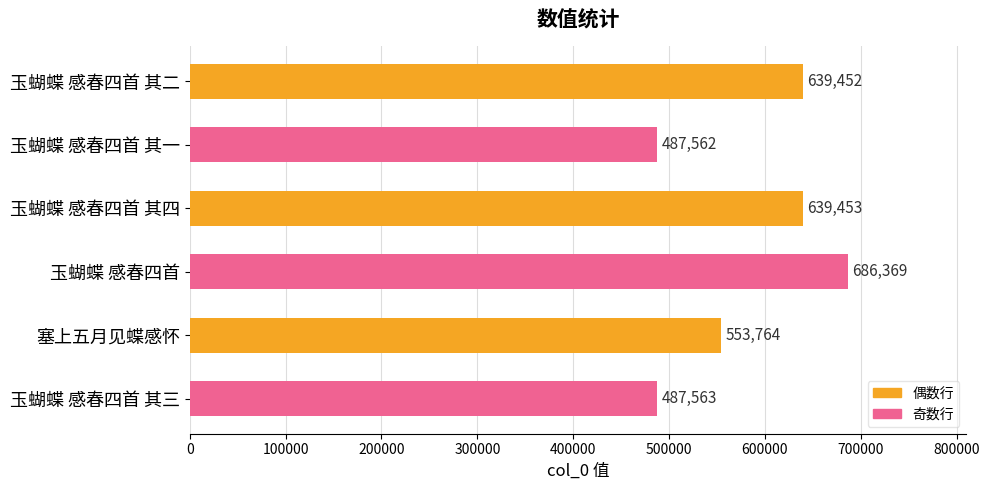

True or false: the data shows 211447 at 玉蝴蝶 感春四首 其二.

False